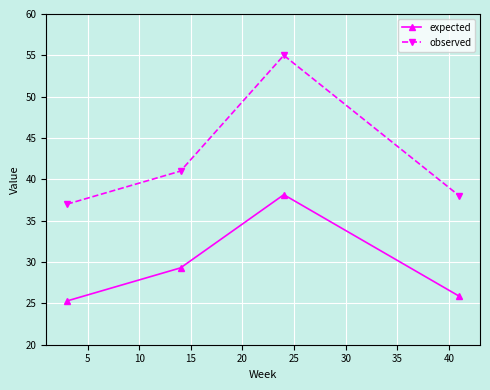

True or false: observed has more than 0 points higher than both neighbors.

True